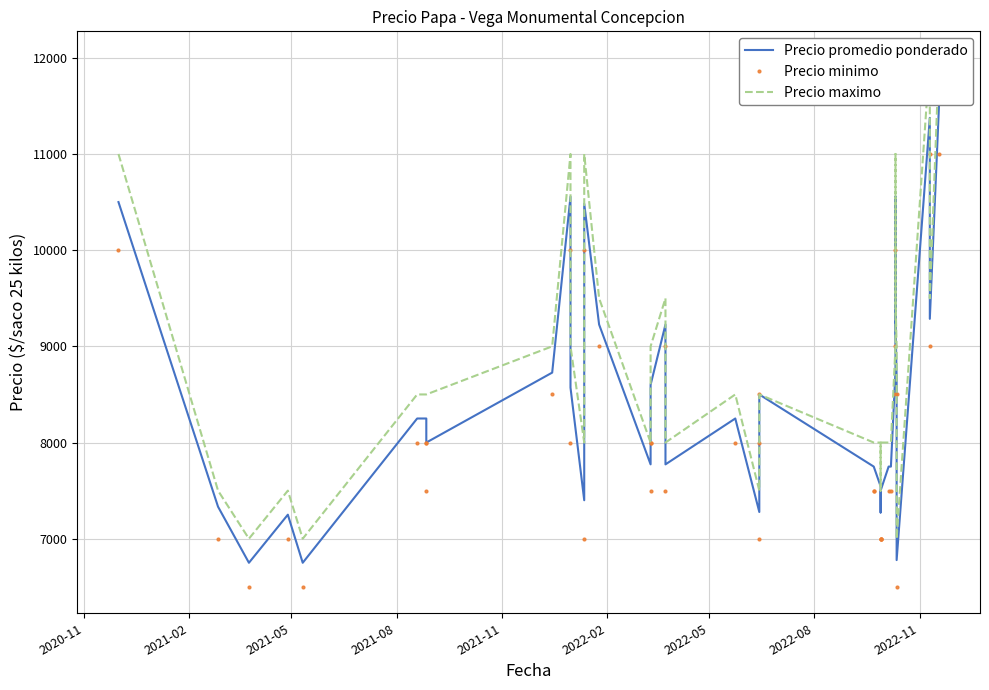

What value does the Precio maximo series have at 2022-08?

8500